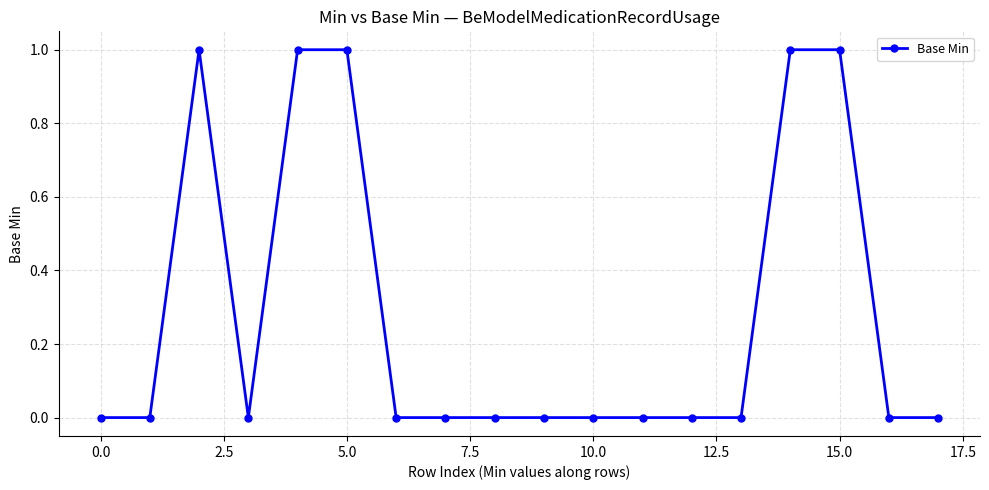

What is the sum of all values?

5